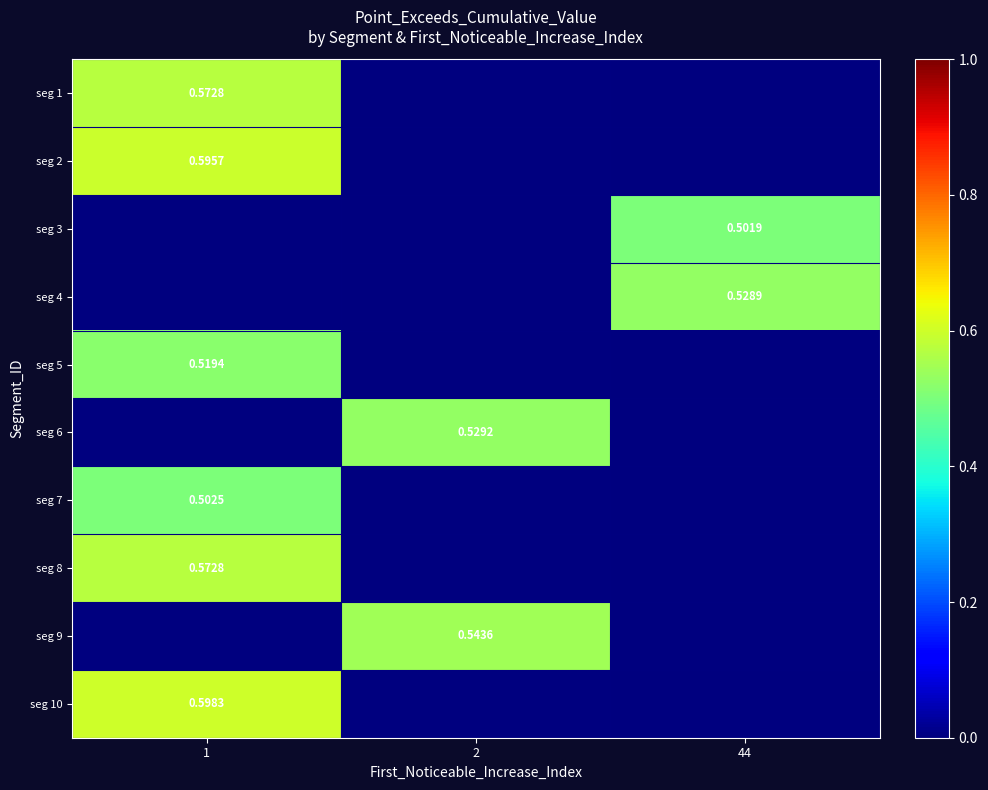

At which label is seg 2 closest to 0?

2